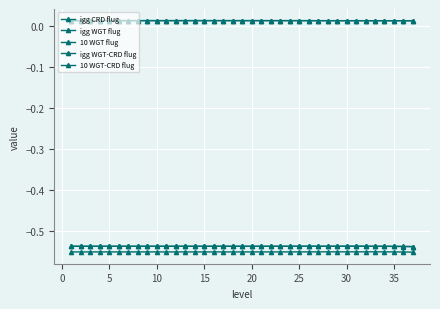

Does the chart have visible grid lines?

Yes